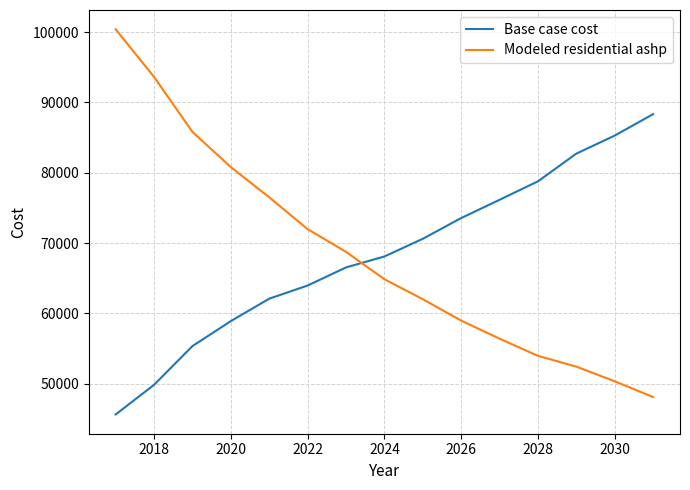

Which series has the widest spread of values?

Modeled residential ashp